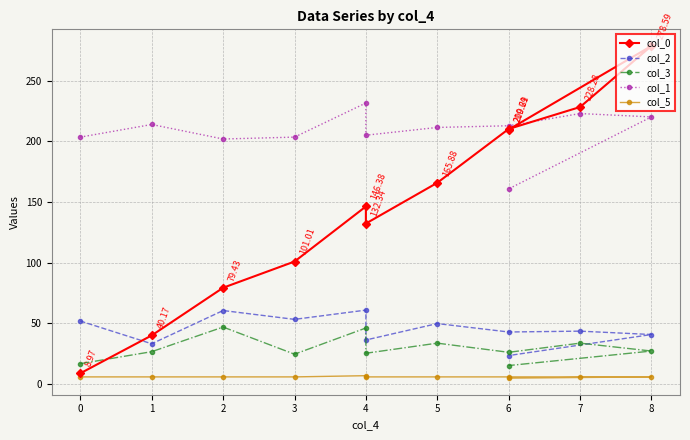

List the series in order of their peak value, highest first.

col_0, col_1, col_2, col_3, col_5